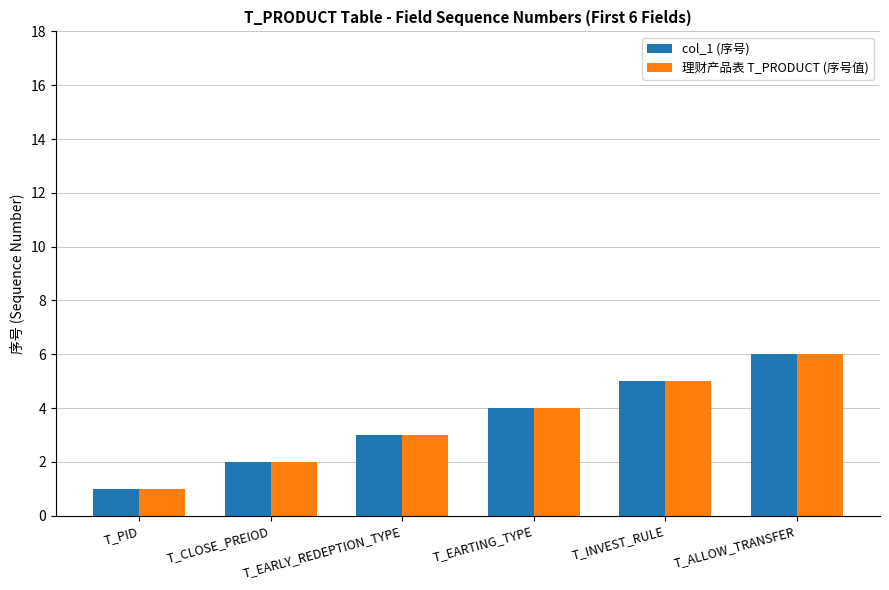

At which label is col_1 (序号) closest to 3?

T_EARLY_REDEPTION_TYPE